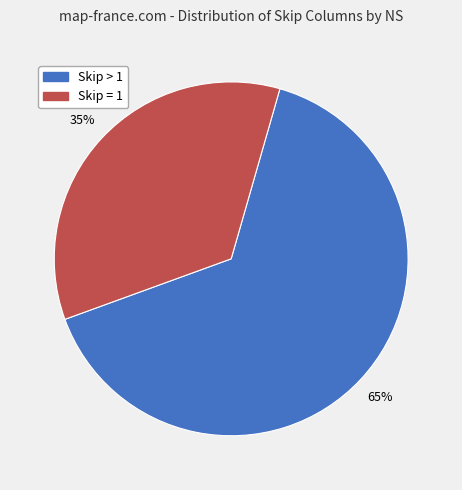

To the nearest percent, what is the difference between the largest and smallest slice percentages?

30%